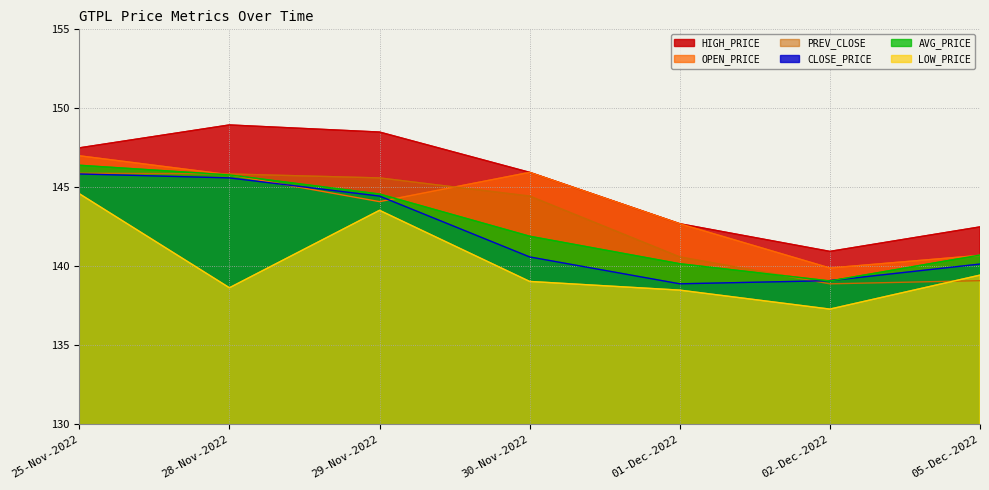

At which category is the sum across all series the highest?

25-Nov-2022